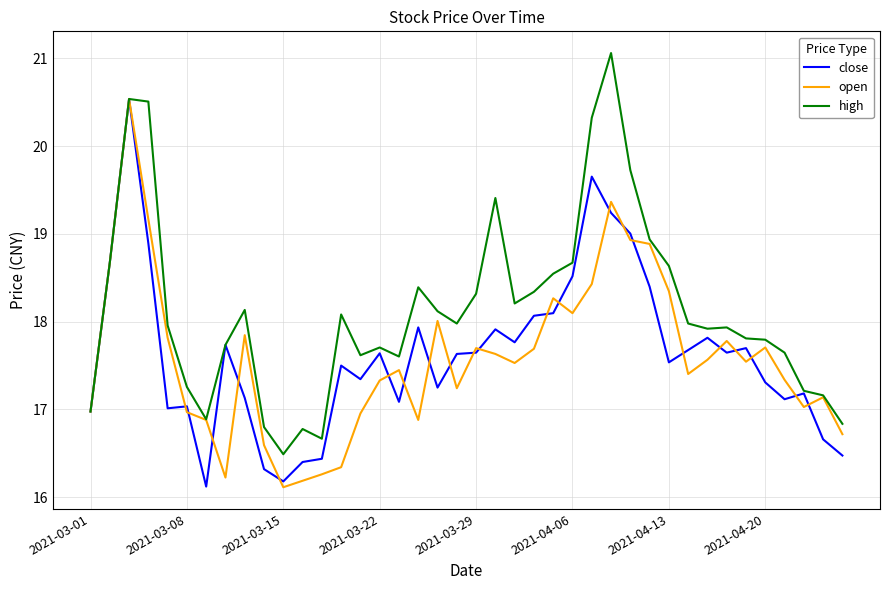

Which series has the largest total across all categories?

high